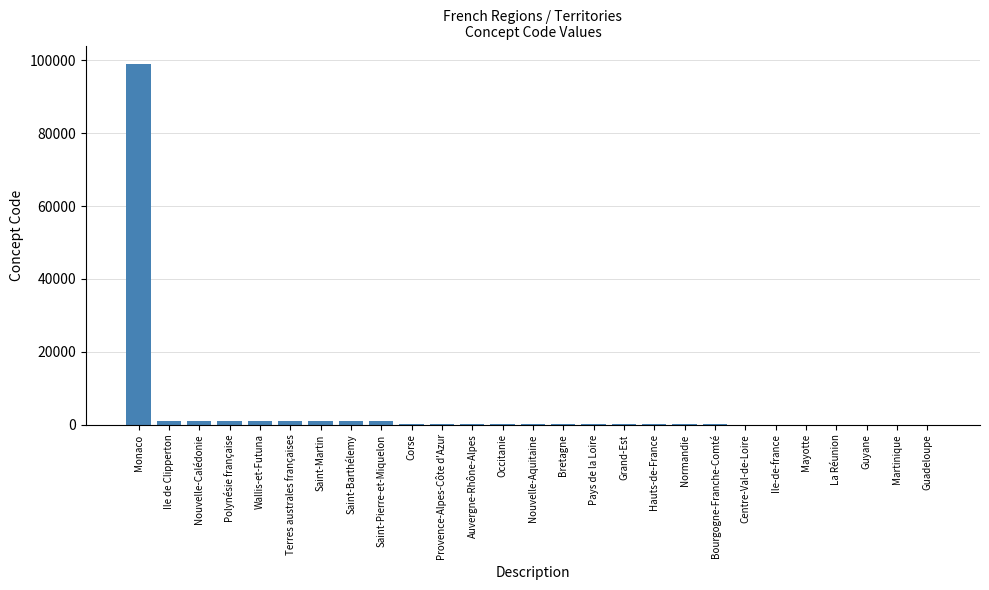

Where is the data nearest to the value 49569?

Ile de Clipperton